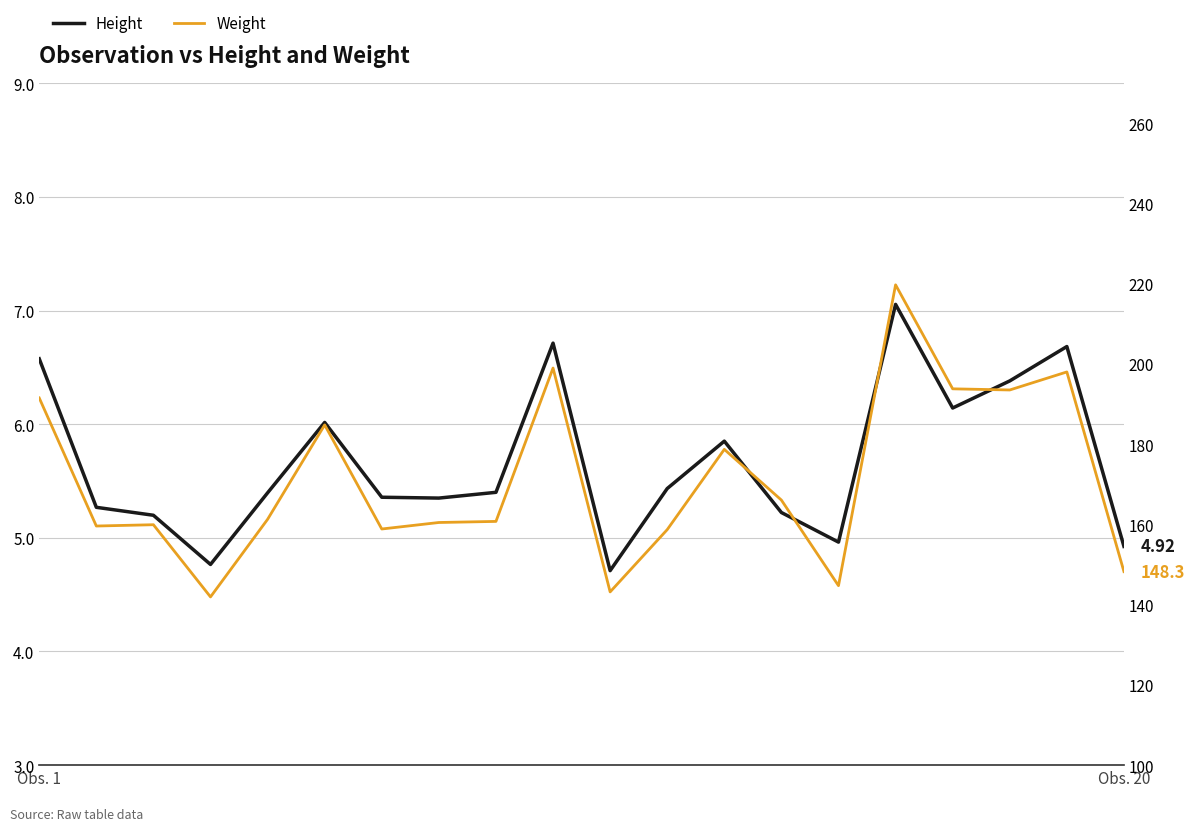

What is the maximum value shown in the chart?

219.8